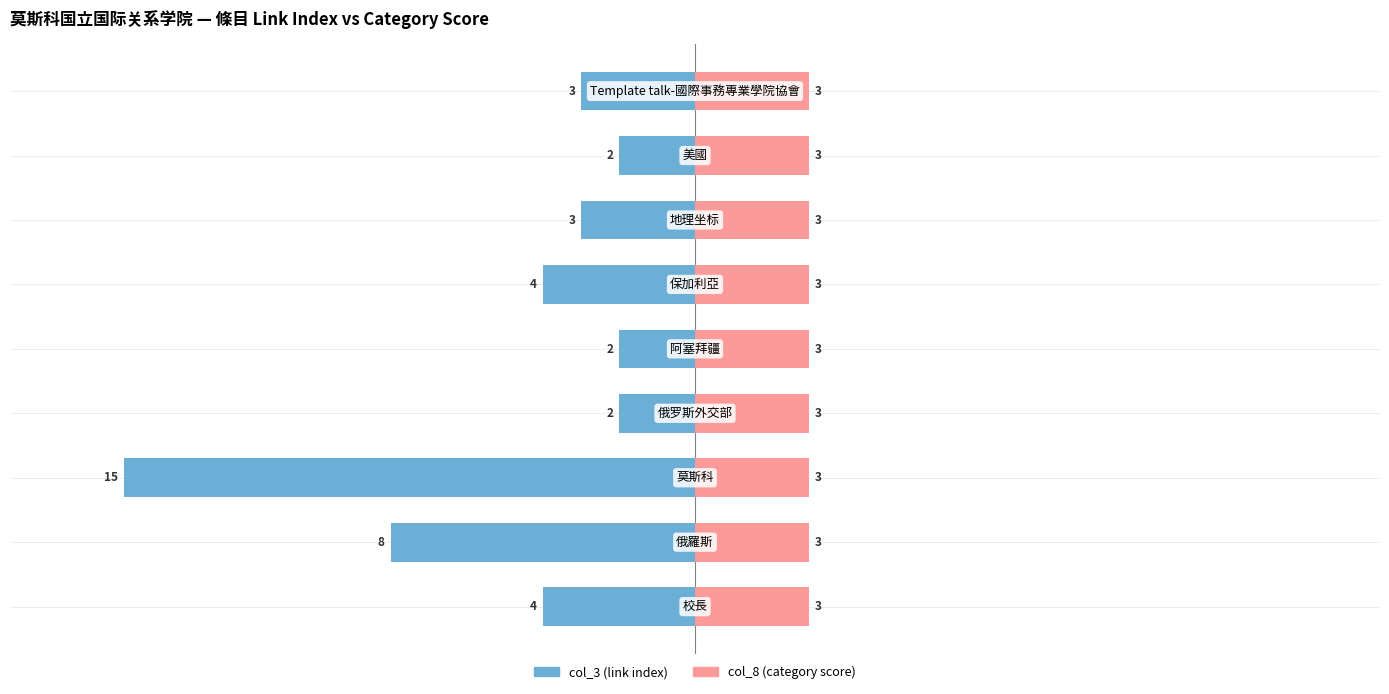

Is it true that col_3 (link index) equals -4.2 at 6?

False